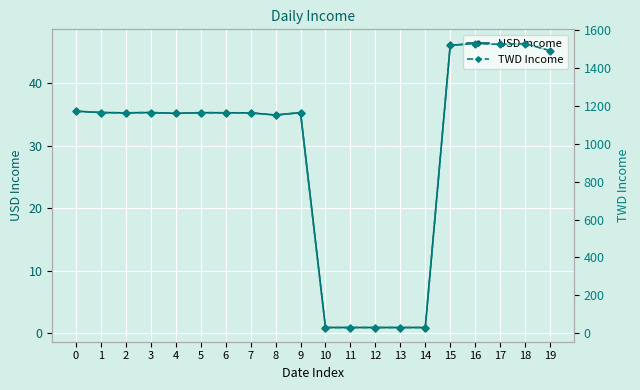

Reading left to right, extract all data points from this chart.

USD Income: 35.5	35.3	35.3	35.3	35.2	35.3	35.3	35.3	34.9	35.3	0.9	0.9	0.9	0.9	0.9	46.1	46.4	46.2	46.3	45.2
TWD Income: 1172.5	1165.2	1163.6	1165.2	1160.9	1164.6	1163.9	1163.6	1152.0	1164.9	29.4	29.4	29.4	29.4	29.4	1520.6	1529.9	1525.6	1529.2	1492.3